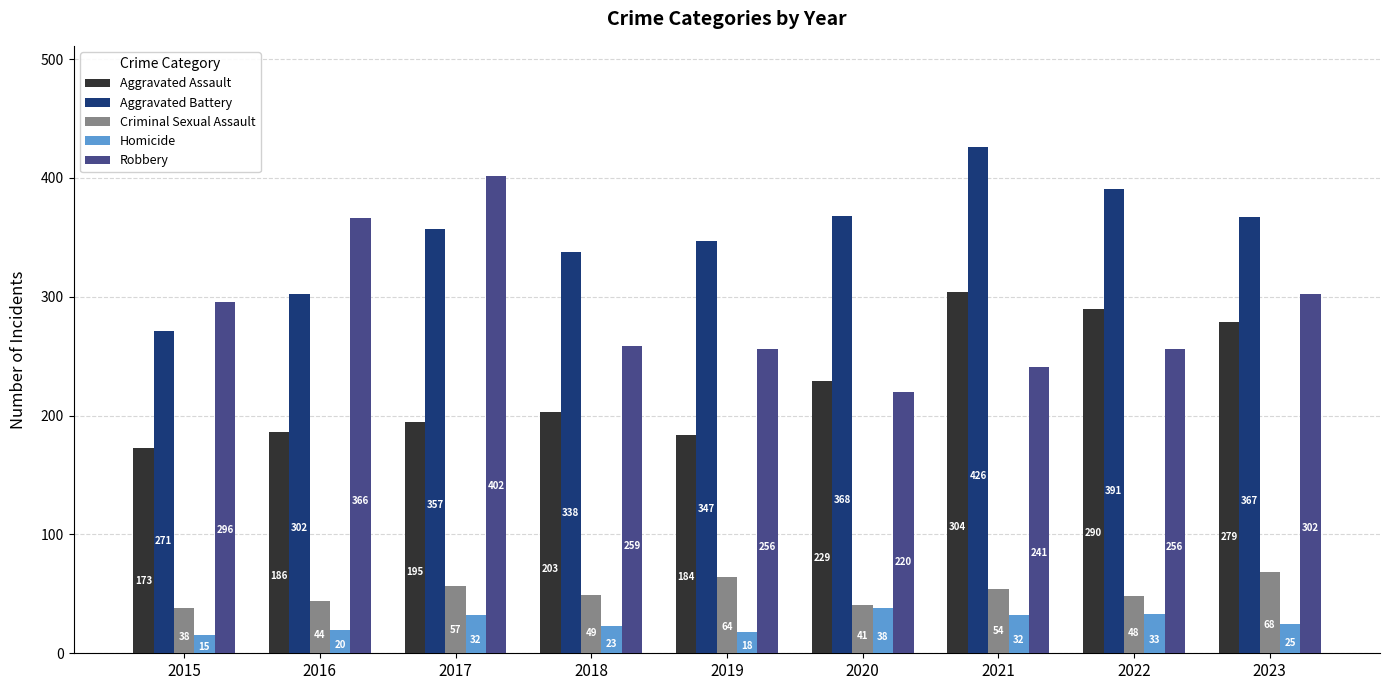

Between 2020 and 2021, which series saw the biggest shift?

Aggravated Assault